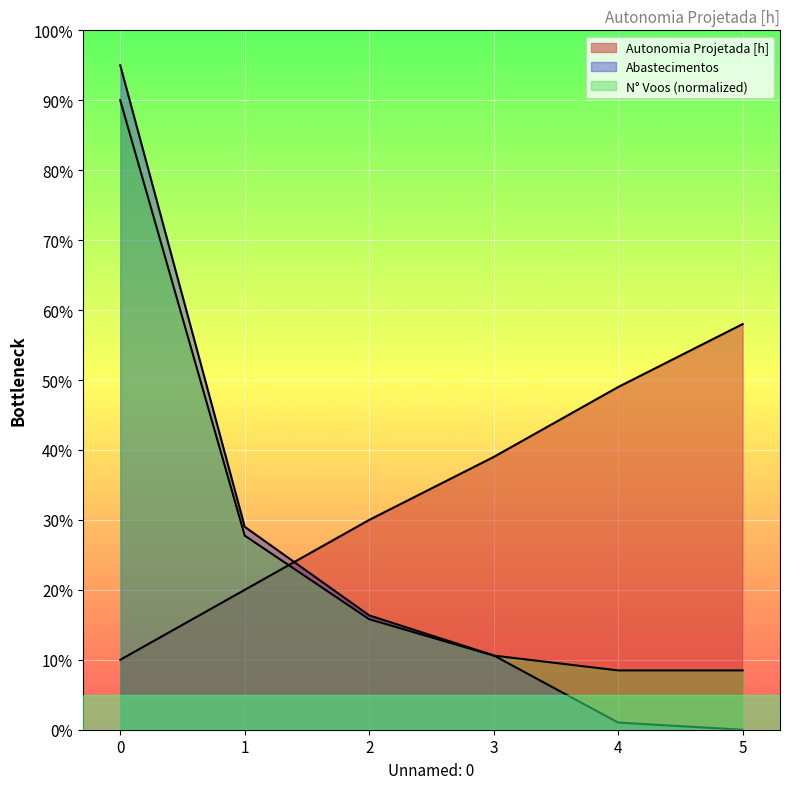

Which series ends up on top after the final intersection of Autonomia Projetada [h] and Abastecimentos?

Autonomia Projetada [h]